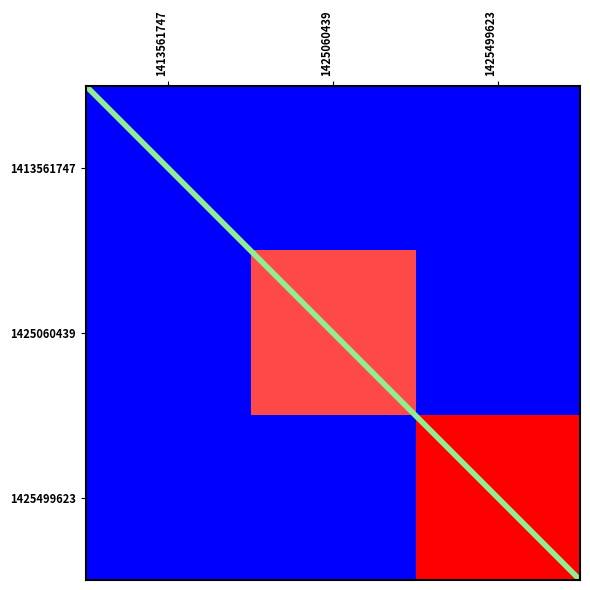

At which category is the sum across all series the highest?

1425499623